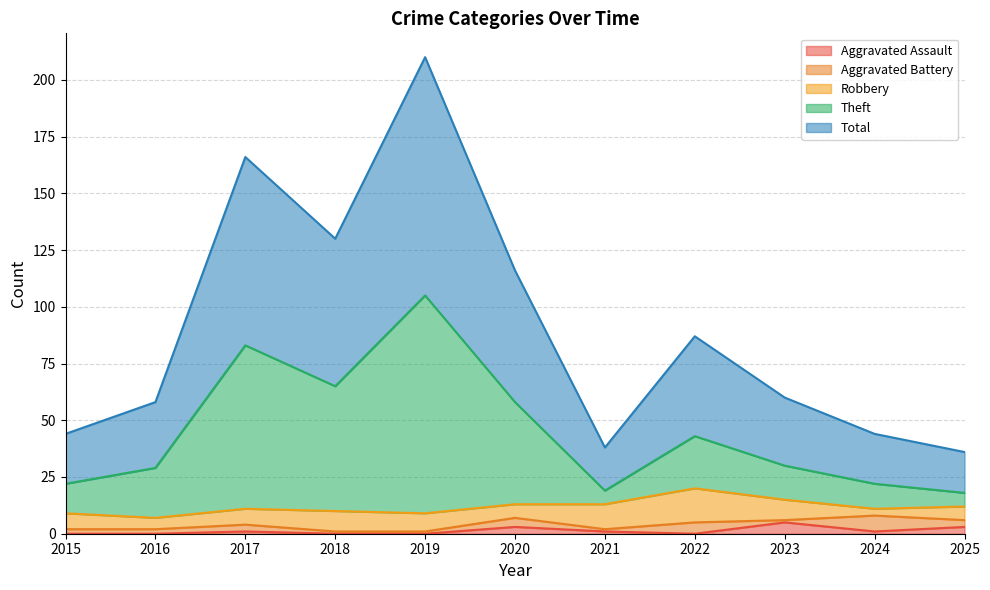

What is the maximum value for Aggravated Assault?

5